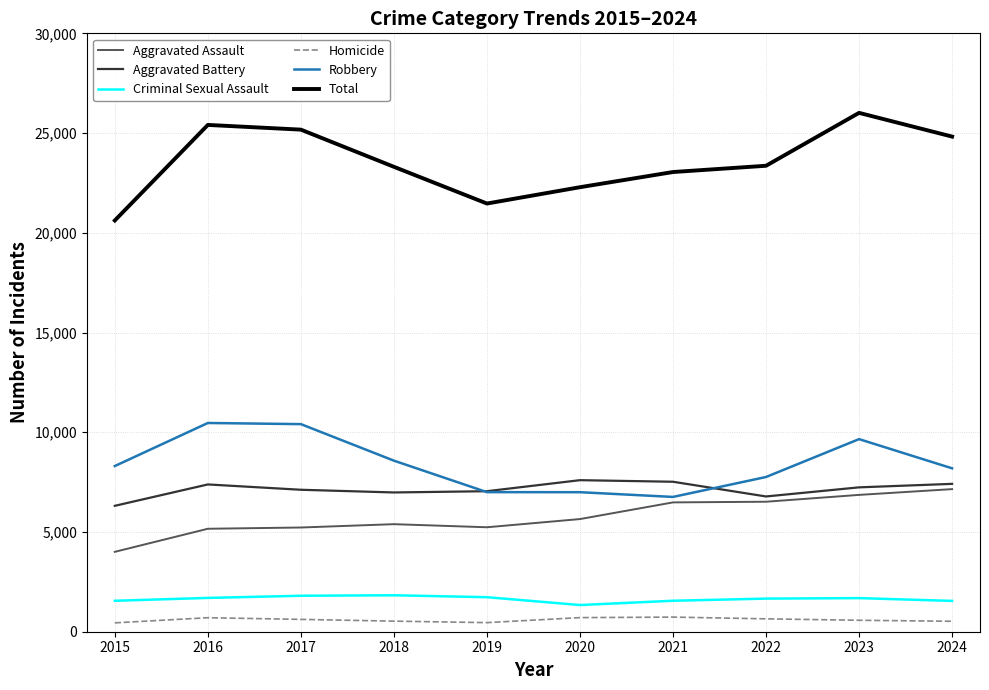

The value of Robbery at 2018 is 8576. True or false?

True